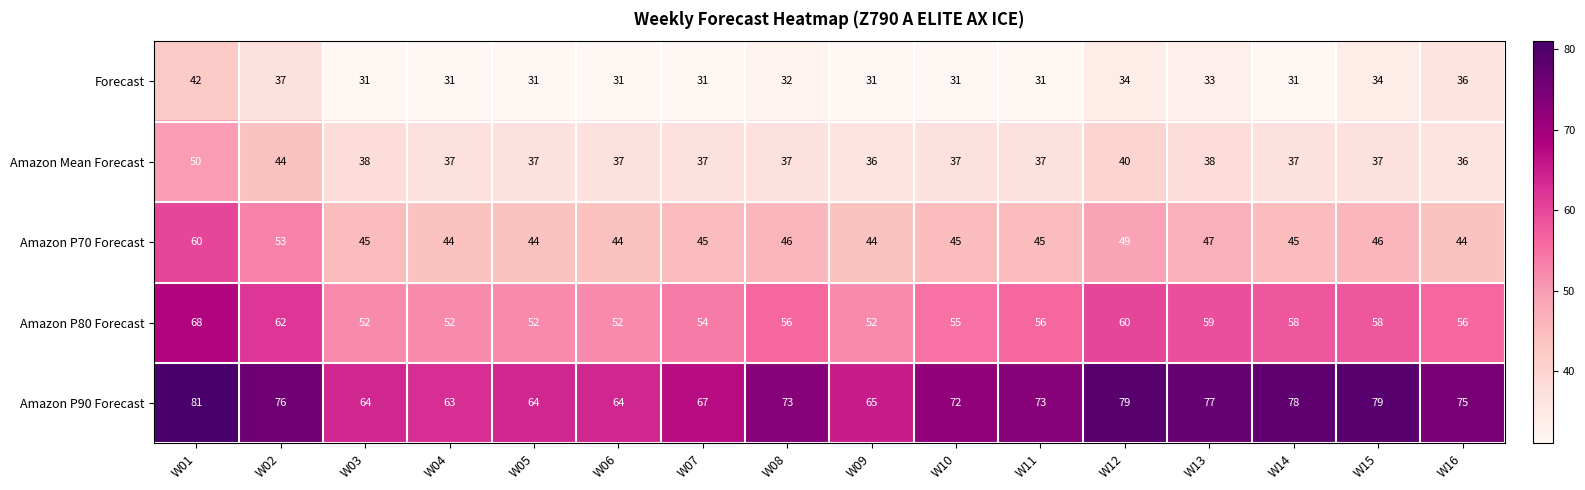

What is the difference between the maximum and minimum values in the Amazon Mean Forecast series?

14